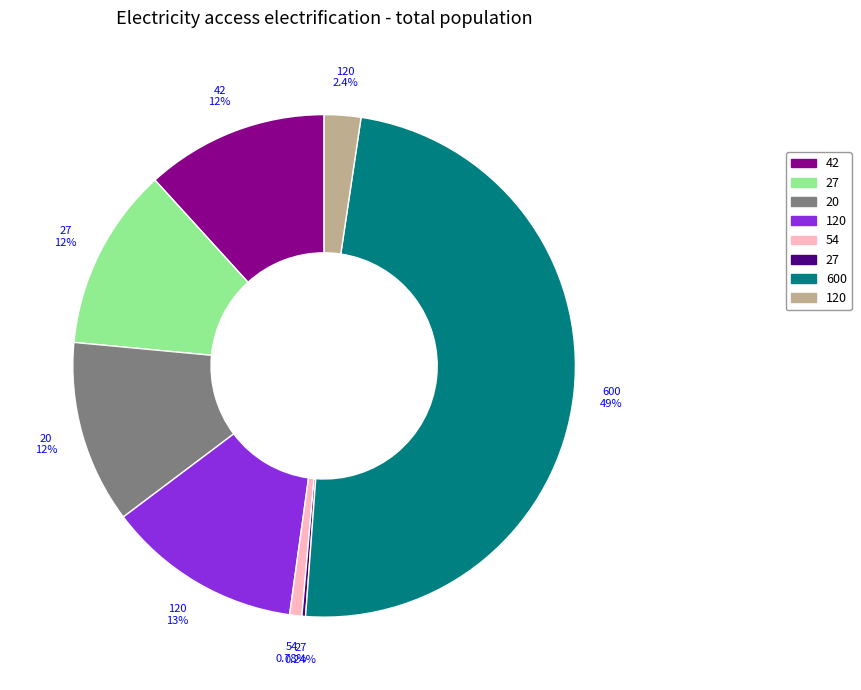

Is there any slice that represents more than half of the pie?

No